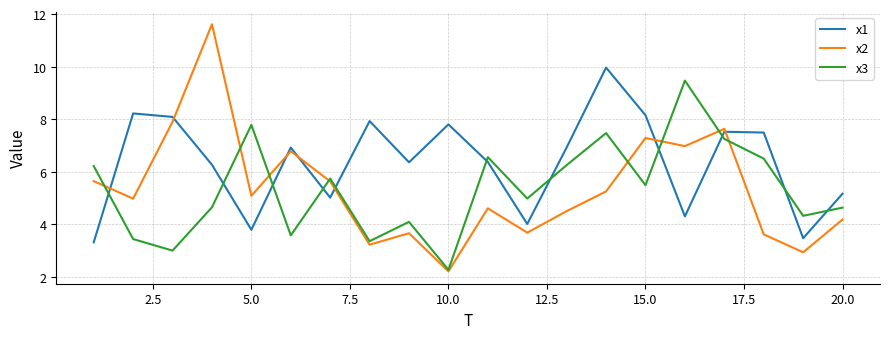

What are all the series names shown in the legend?

x1, x2, x3